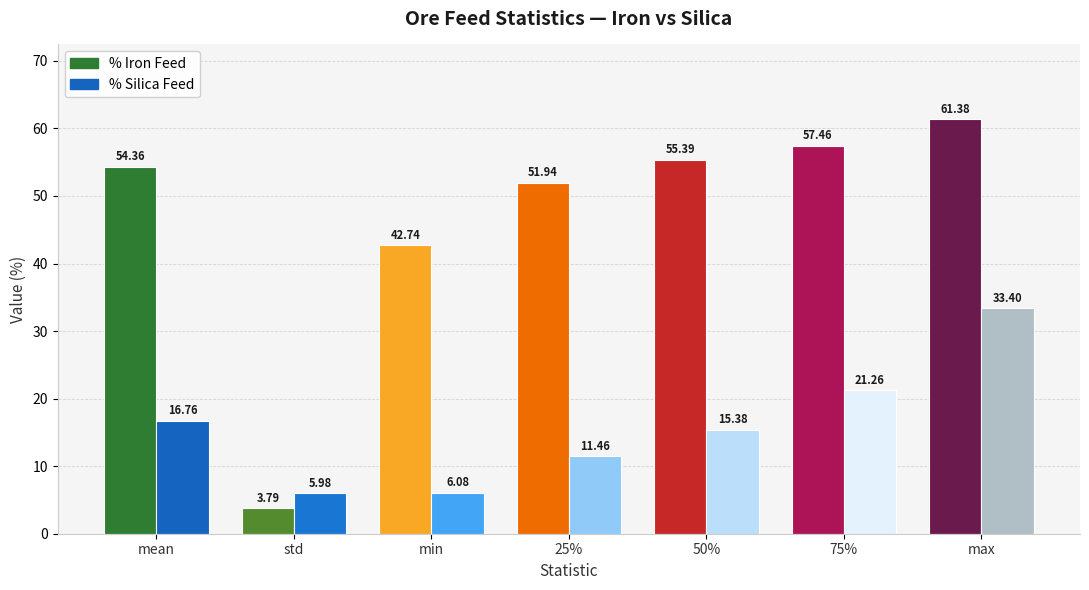

The % Silica Feed series shows 11.5 at 25%. True or false?

True